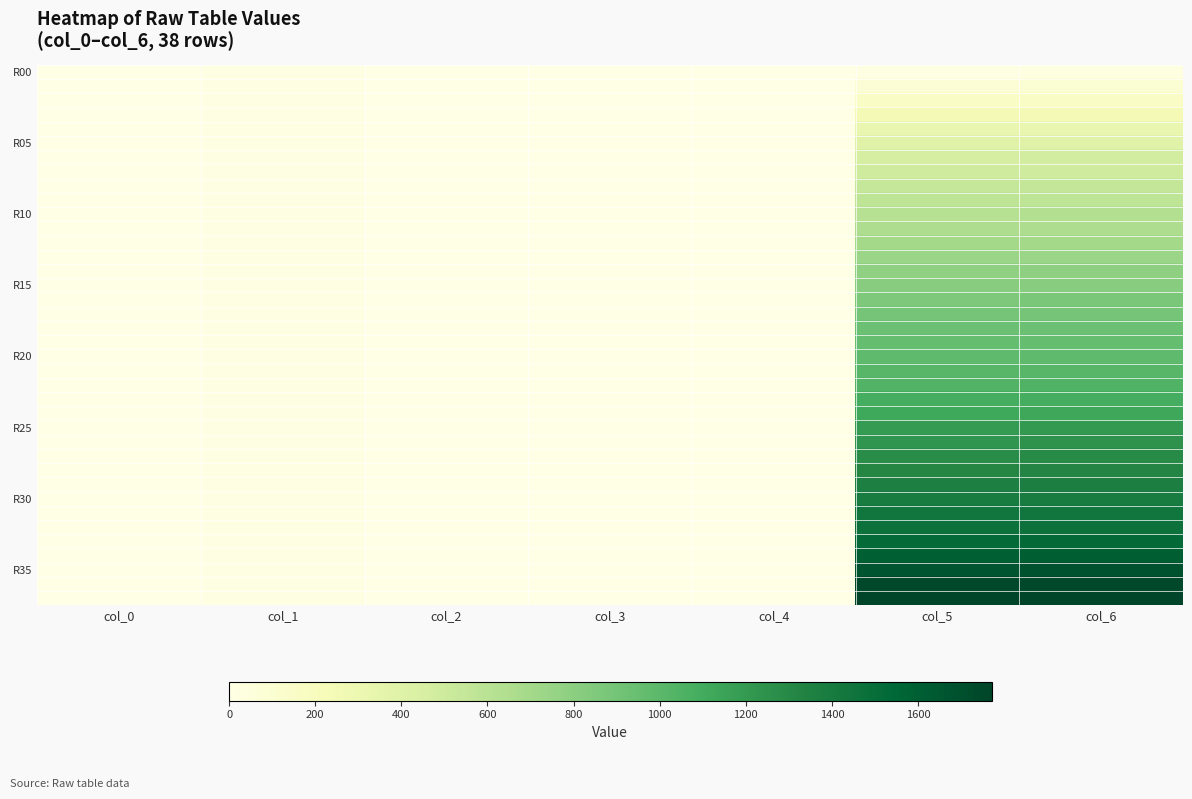

How many series are shown in this chart?

38